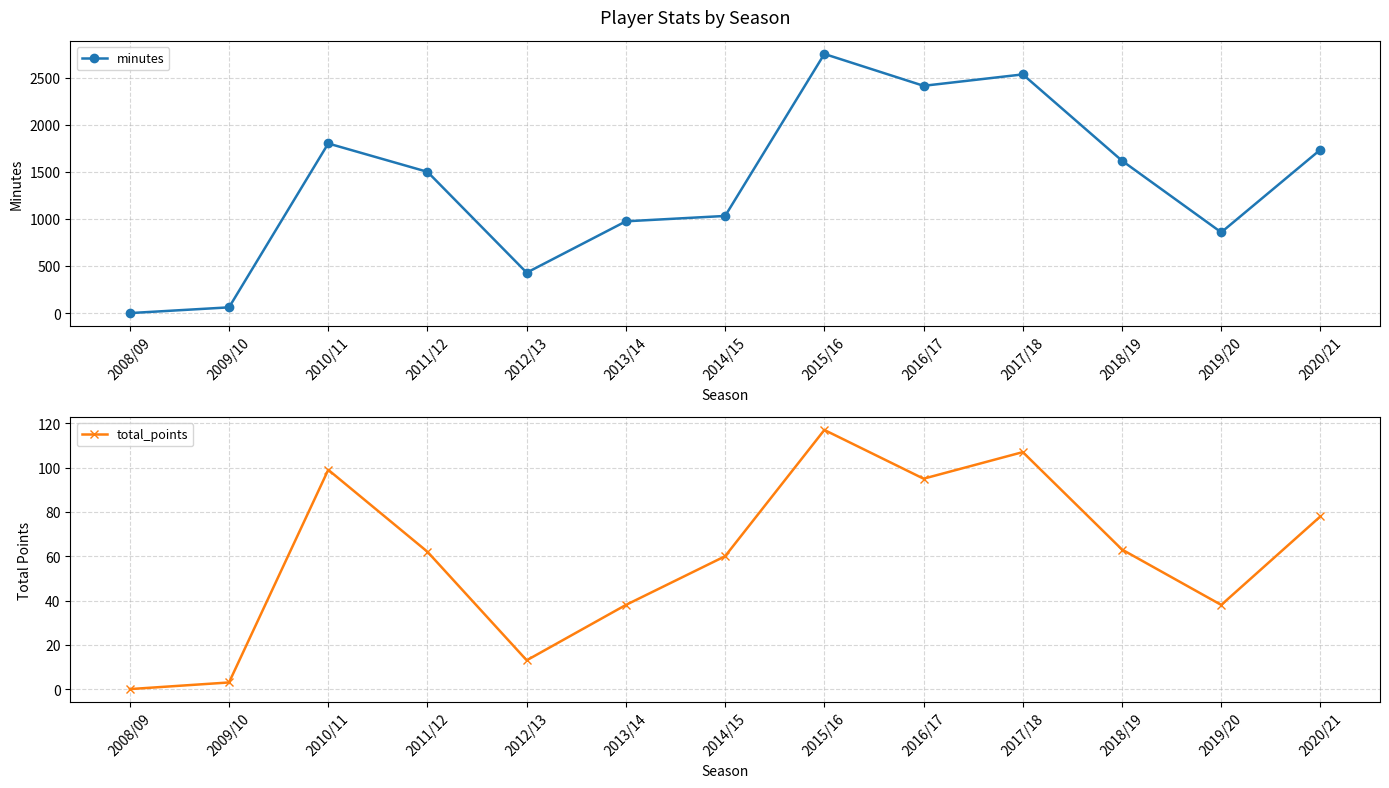

What is the sum of the total_points values at 2016/17 and 2017/18?

202